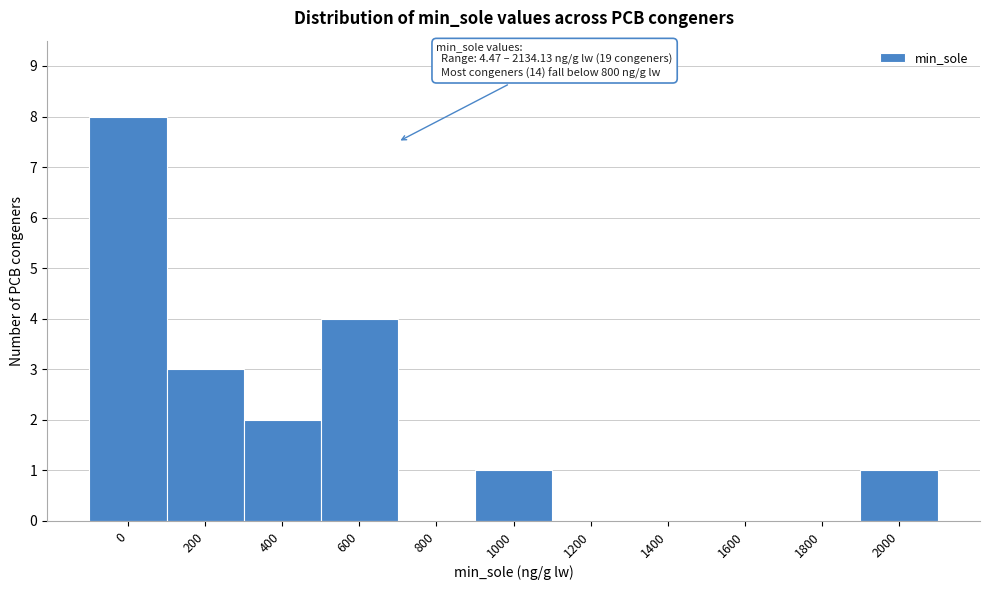

Reading left to right, transcribe all the data shown in this chart.

0=8	200=3	400=2	600=4	800=0	1000=1	1200=0	1400=0	1600=0	1800=0	2000=1